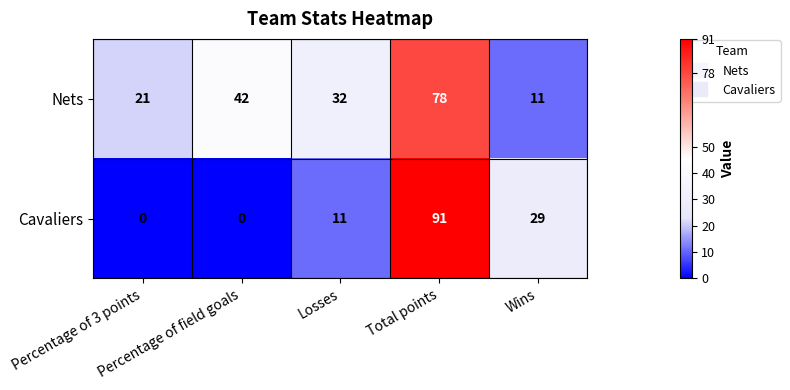

What is the total value across all series at Percentage of field goals?

42